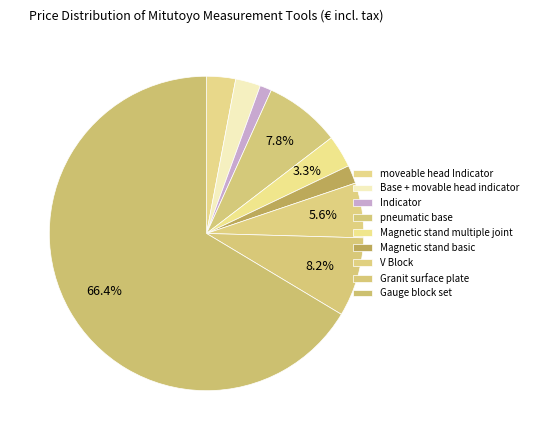

Count the number of slices in the pie.

9